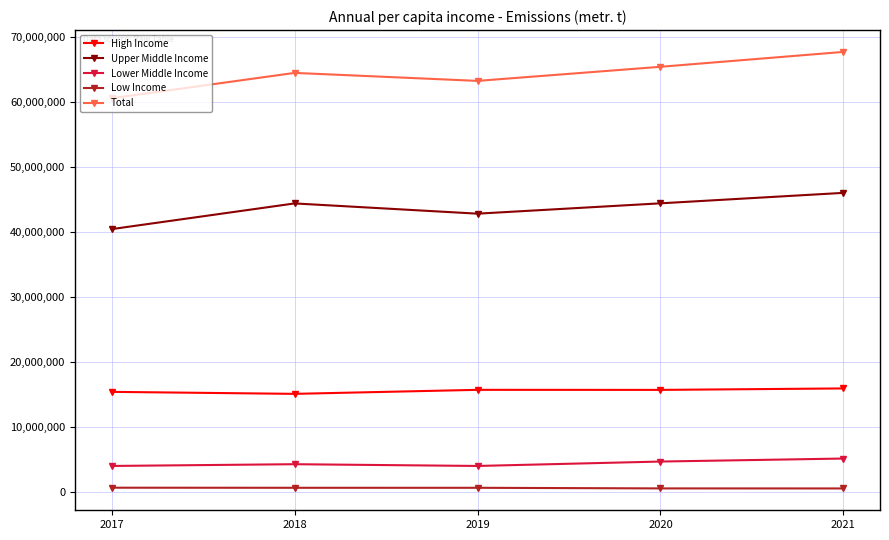

Which series has the widest spread of values?

Total